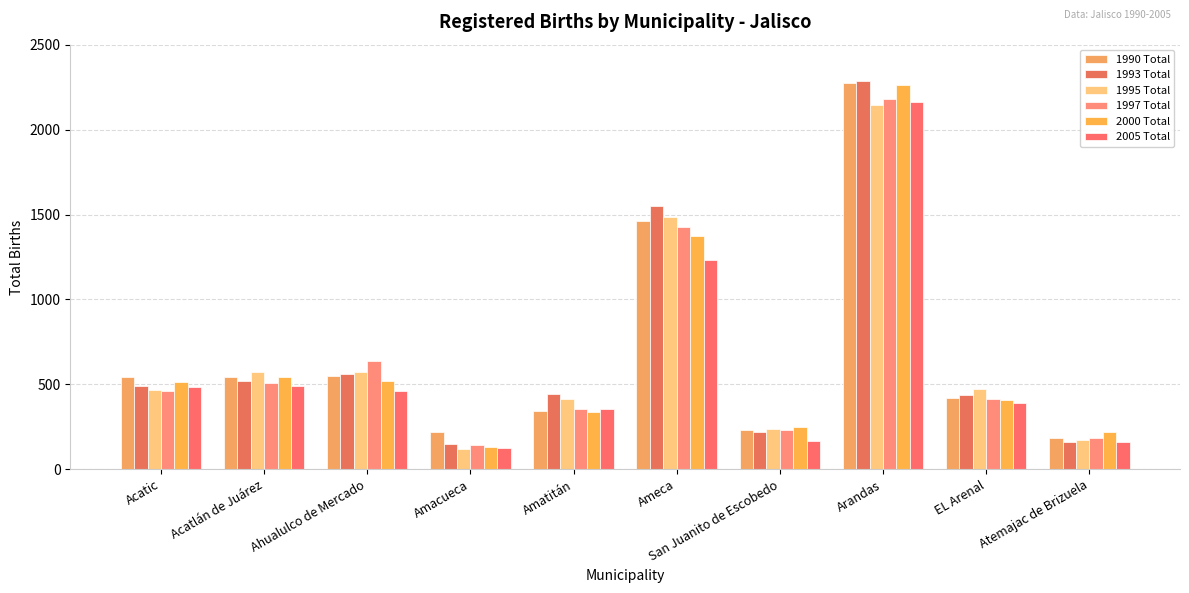

Rank the categories by 2005 Total value from lowest to highest.

Amacueca, Atemajac de Brizuela, San Juanito de Escobedo, Amatitán, EL Arenal, Ahualulco de Mercado, Acatic, Acatlán de Juárez, Ameca, Arandas